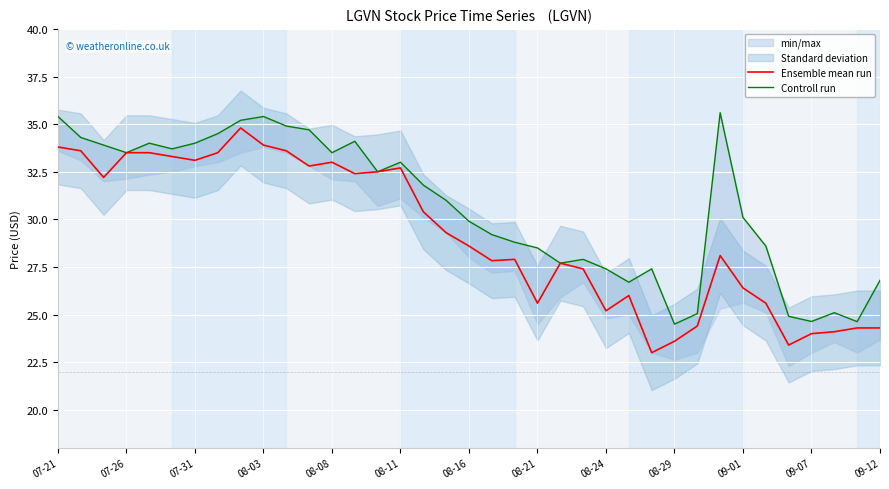

What is the minimum value for Ensemble mean run?

23.0